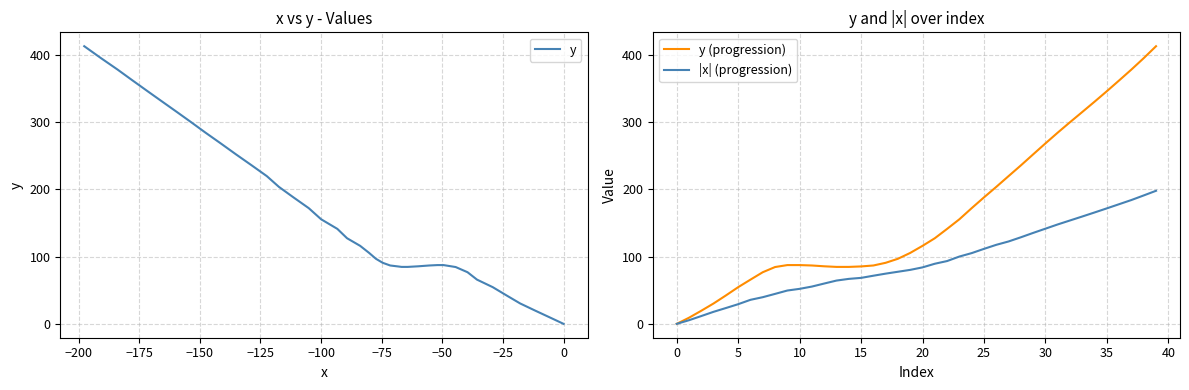

True or false: y (progression) has more than 2 interior local peaks.

False